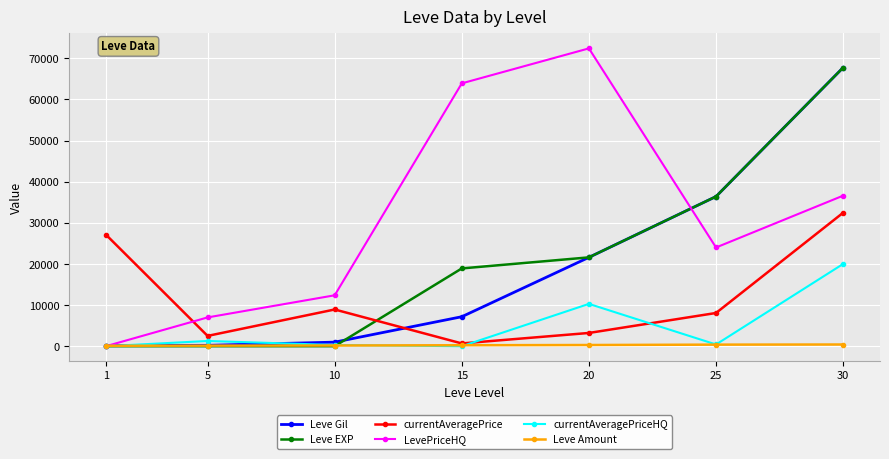

Which series has the widest spread of values?

LevePriceHQ